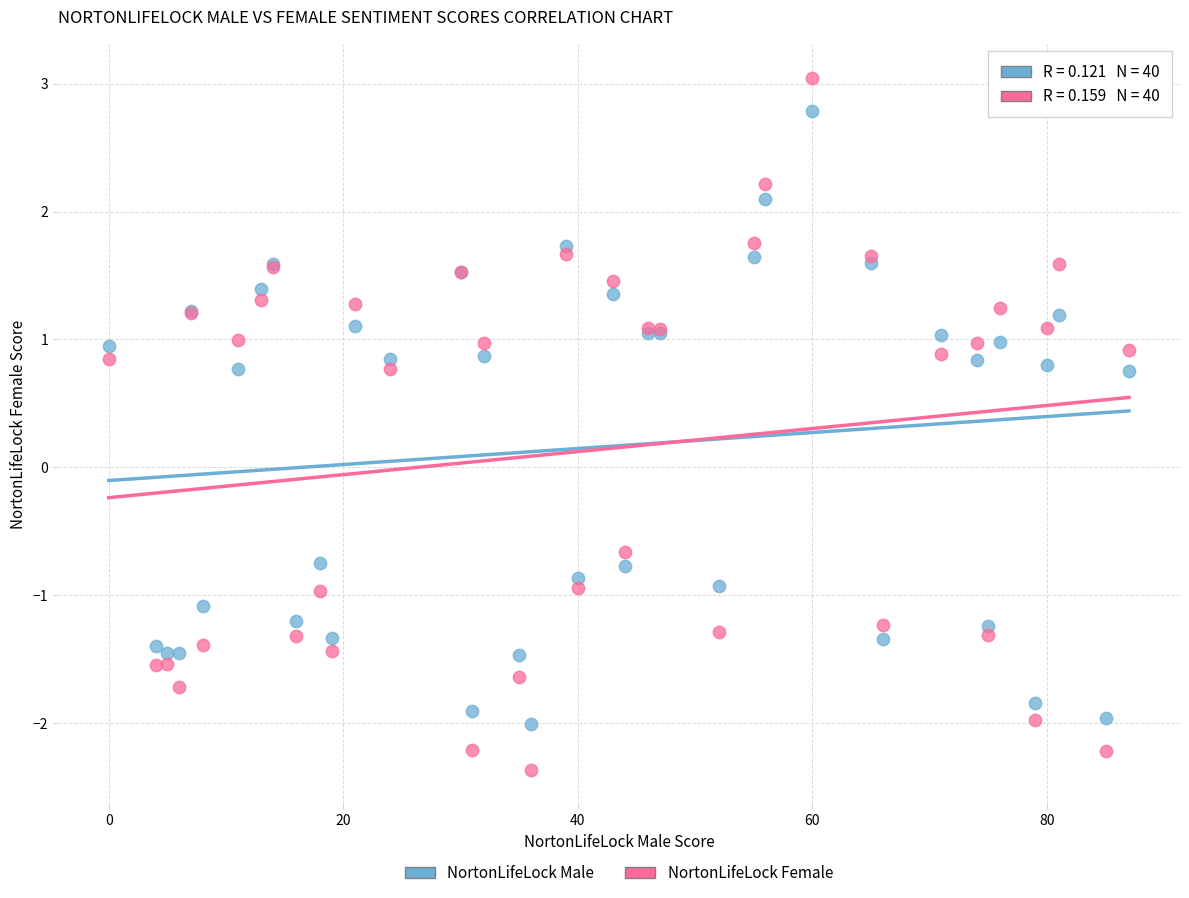

Which series contains the highest Y value?

NortonLifeLock Female